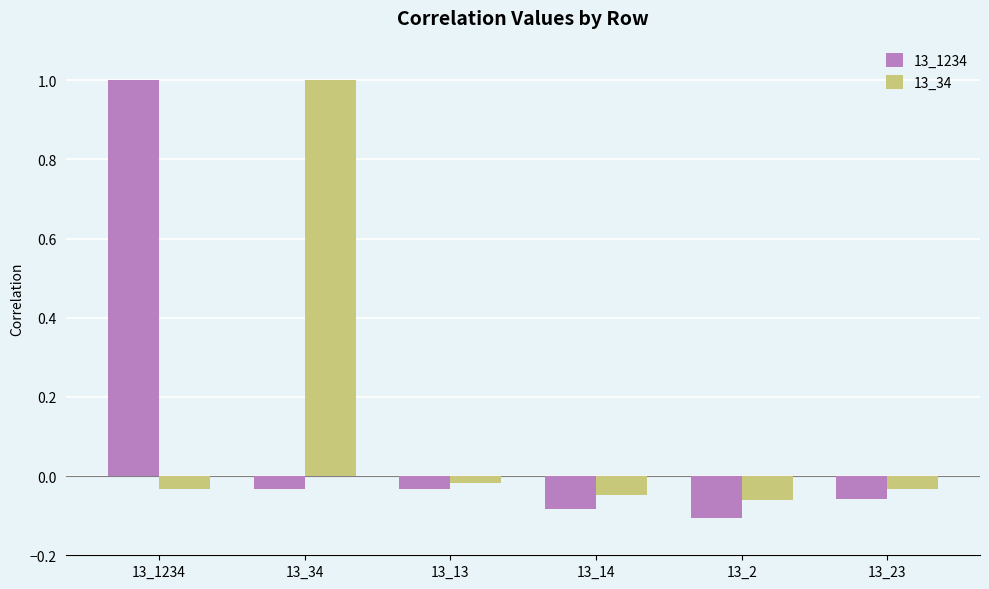

Which series has the largest total across all categories?

13_34